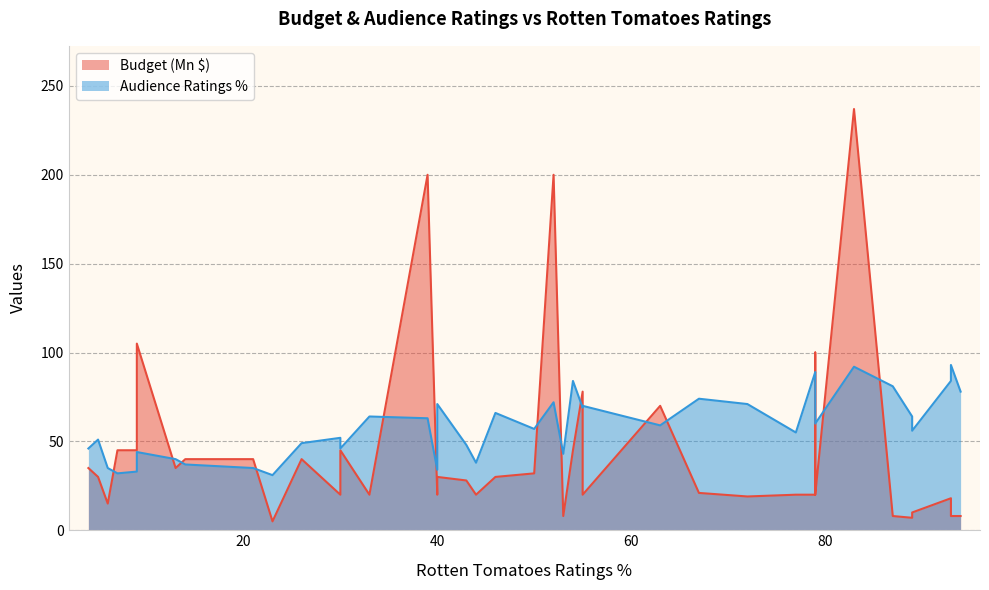

What are all the series names shown in the legend?

Budget (Mn $), Audience Ratings %